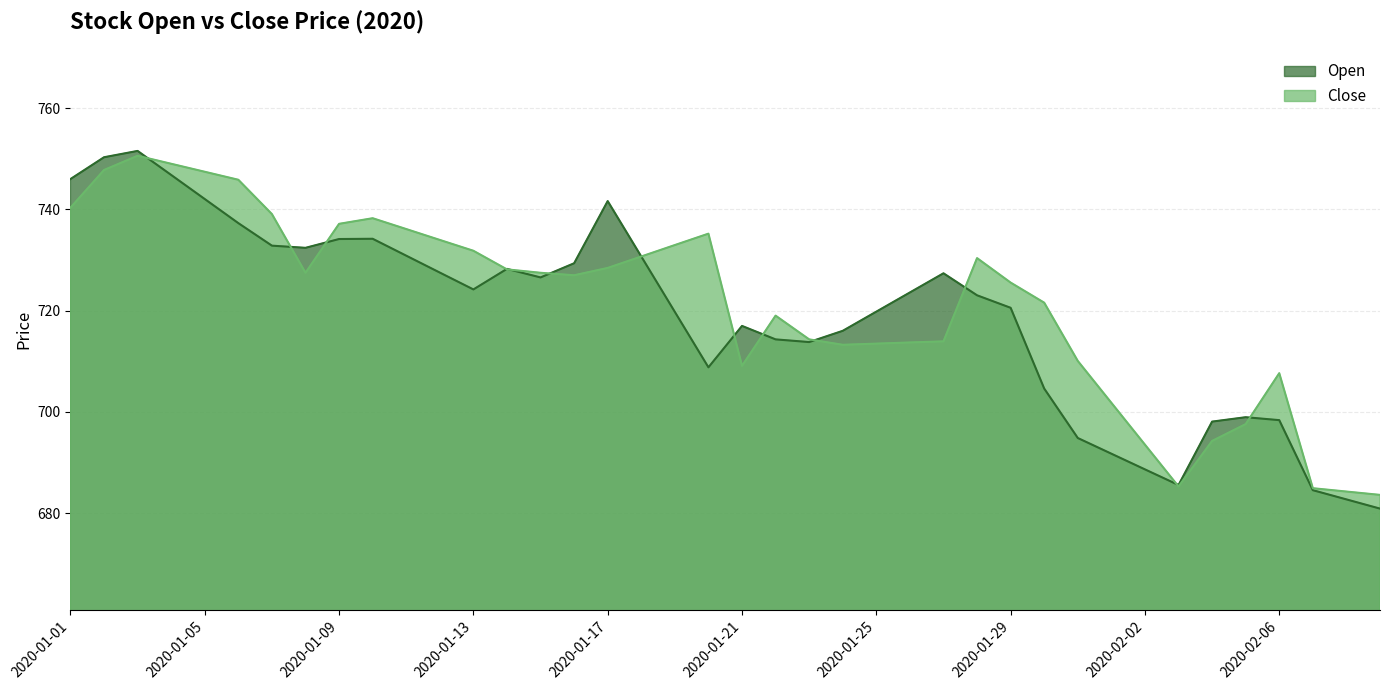

Reading right to left, extract all data points from this chart.

Open: 2020-02-09=680.9	2020-02-08=682.7	2020-02-07=684.5	2020-02-06=698.4	2020-02-05=699.0	2020-02-04=698.1	2020-02-03=685.5	2020-02-02=688.6	2020-02-01=691.7	2020-01-31=694.8	2020-01-30=704.6	2020-01-29=720.6	2020-01-28=723.0	2020-01-27=727.4	2020-01-26=723.6	2020-01-25=719.8	2020-01-24=716.0	2020-01-23=713.8	2020-01-22=714.3	2020-01-21=717.0	2020-01-20=708.8	2020-01-19=719.8	2020-01-18=730.7	2020-01-17=741.7	2020-01-16=729.4	2020-01-15=726.6	2020-01-14=728.3	2020-01-13=724.2	2020-01-12=727.5	2020-01-11=730.9	2020-01-10=734.2	2020-01-09=734.2	2020-01-08=732.4	2020-01-07=732.9	2020-01-06=737.3	2020-01-05=742.1	2020-01-04=746.8	2020-01-03=751.6	2020-01-02=750.3	2020-01-01=746.0
Close: 2020-02-09=683.6	2020-02-08=684.3	2020-02-07=684.9	2020-02-06=707.6	2020-02-05=697.6	2020-02-04=694.3	2020-02-03=685.3	2020-02-02=693.5	2020-02-01=701.8	2020-01-31=710.1	2020-01-30=721.6	2020-01-29=725.5	2020-01-28=730.4	2020-01-27=713.9	2020-01-26=713.7	2020-01-25=713.5	2020-01-24=713.3	2020-01-23=714.3	2020-01-22=719.0	2020-01-21=709.1	2020-01-20=735.2	2020-01-19=733.0	2020-01-18=730.7	2020-01-17=728.5	2020-01-16=727.0	2020-01-15=727.5	2020-01-14=728.2	2020-01-13=731.8	2020-01-12=734.0	2020-01-11=736.1	2020-01-10=738.3	2020-01-09=737.2	2020-01-08=727.5	2020-01-07=739.1	2020-01-06=745.9	2020-01-05=747.5	2020-01-04=749.0	2020-01-03=750.6	2020-01-02=747.8	2020-01-01=740.4